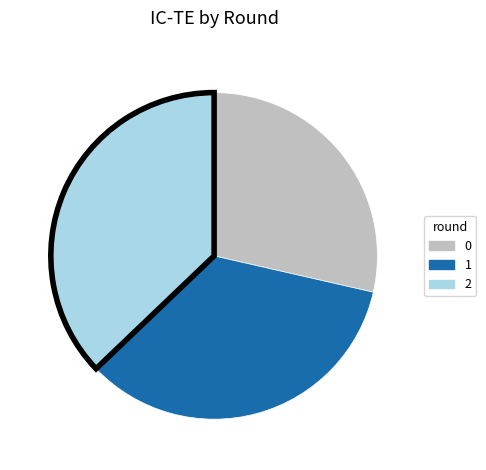

The 2 slice represents 37% of the pie. True or false?

True